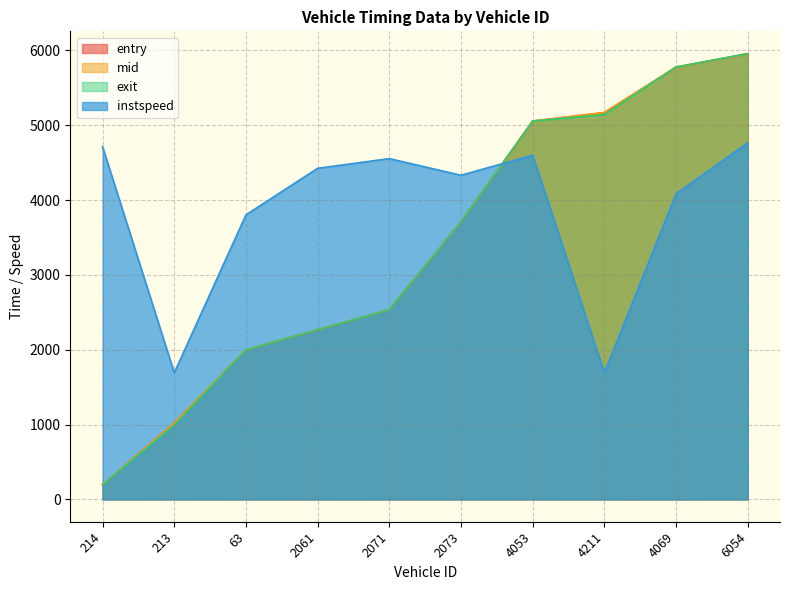

At how many categories does at least one series exceed 4373?

7